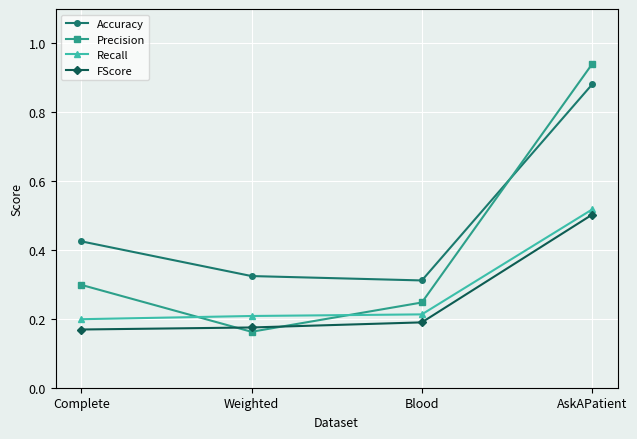

Is the value of Recall at Blood greater than the value of FScore at Complete?

Yes